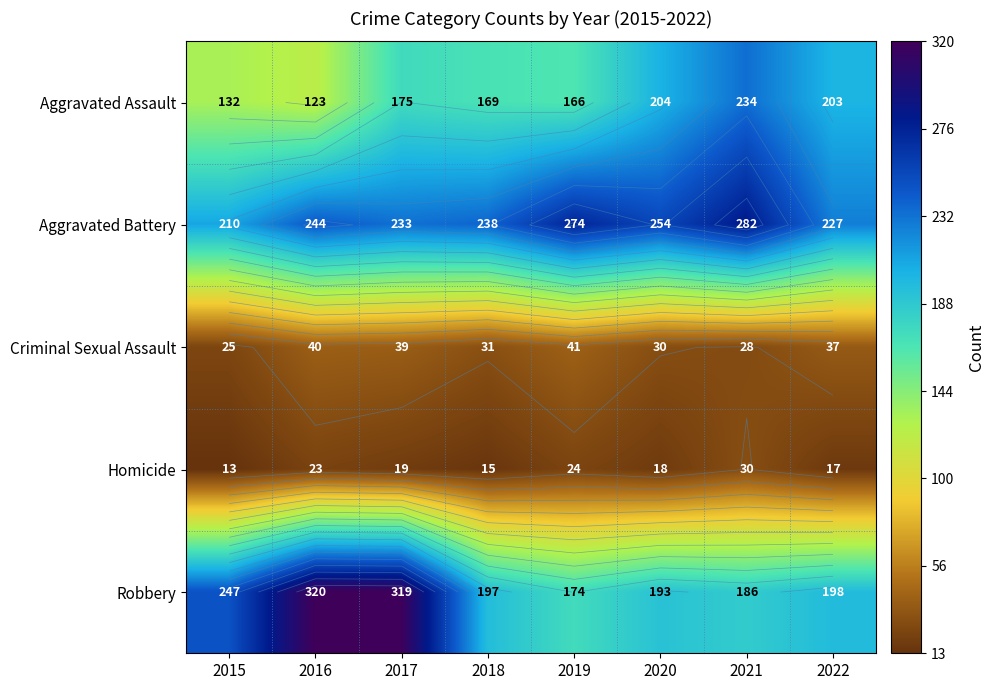

Which label corresponds to the largest value in the chart?

2016